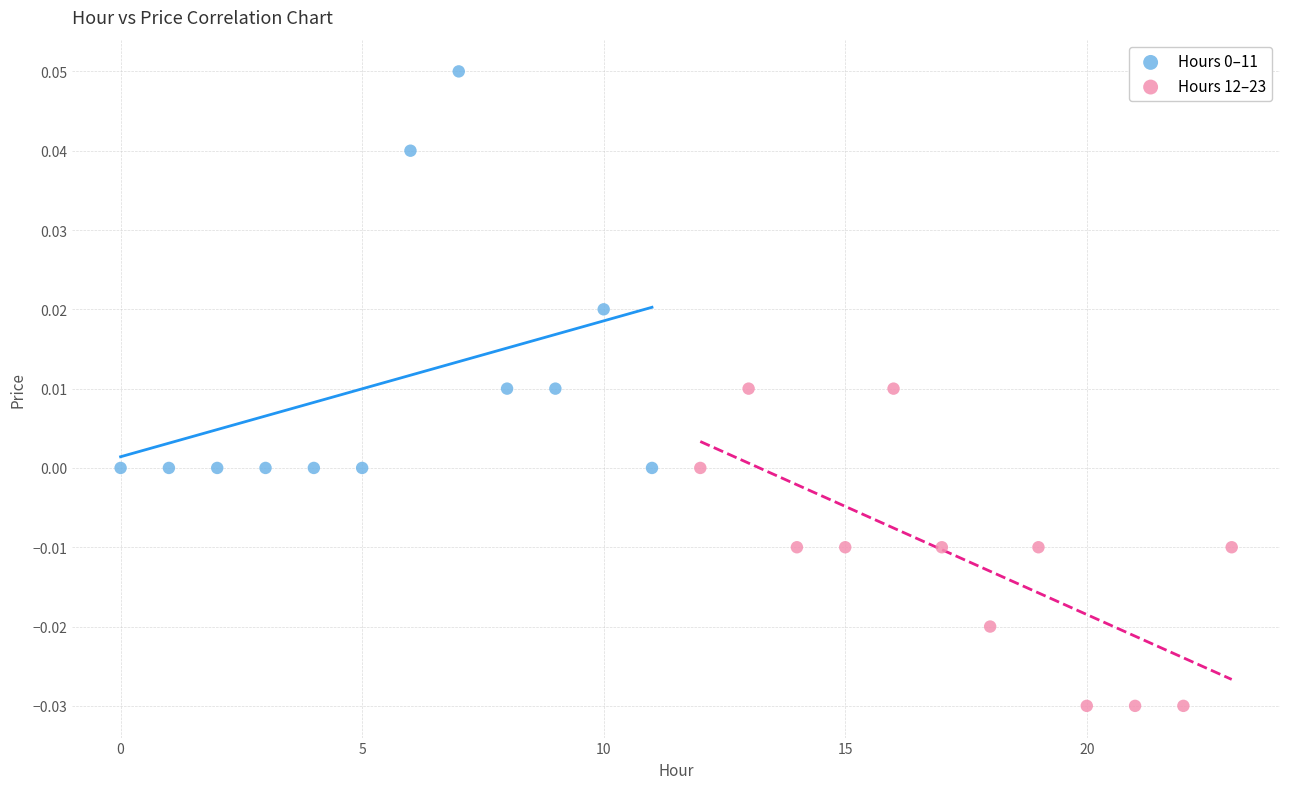

Which series contains the lowest Y value?

Hours 12–23